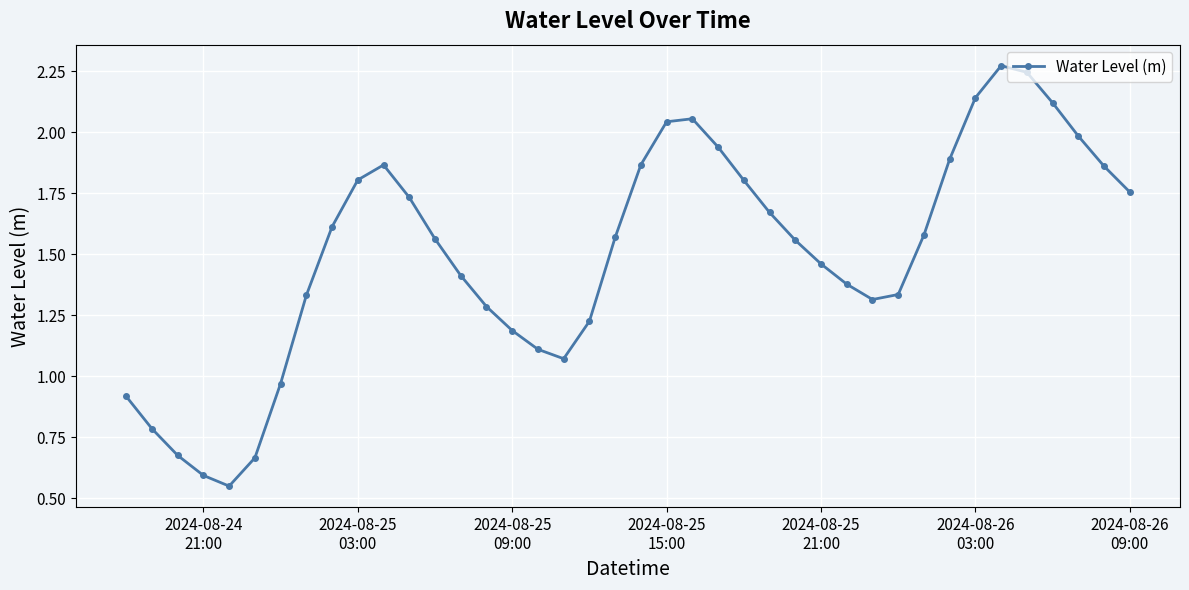

How many points are higher than both their immediate neighbors (excluding endpoints)?

3